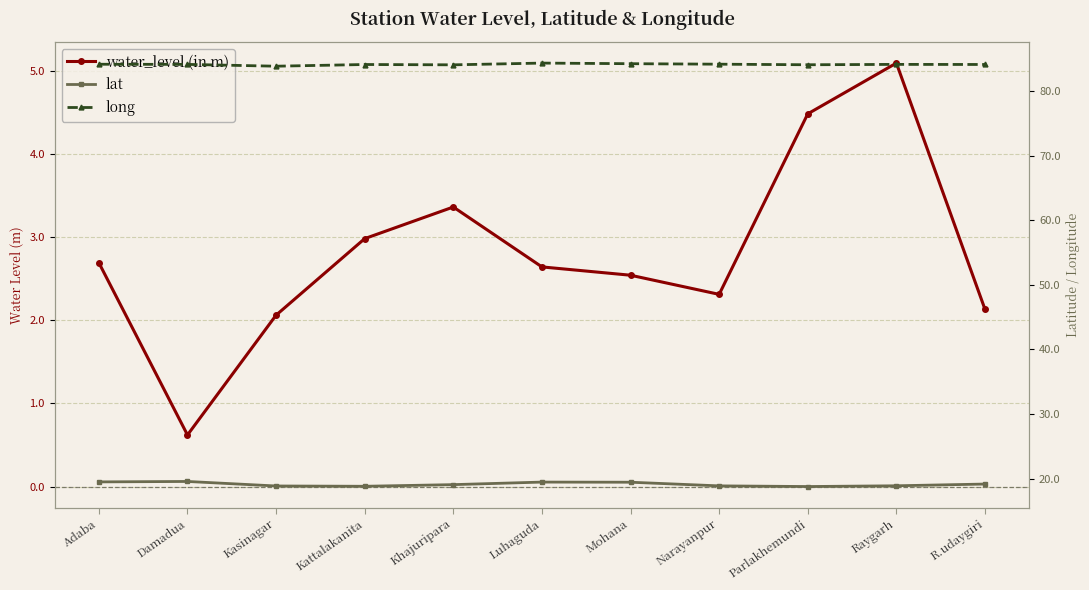

Between Mohana and Luhaguda, which is larger?

Luhaguda